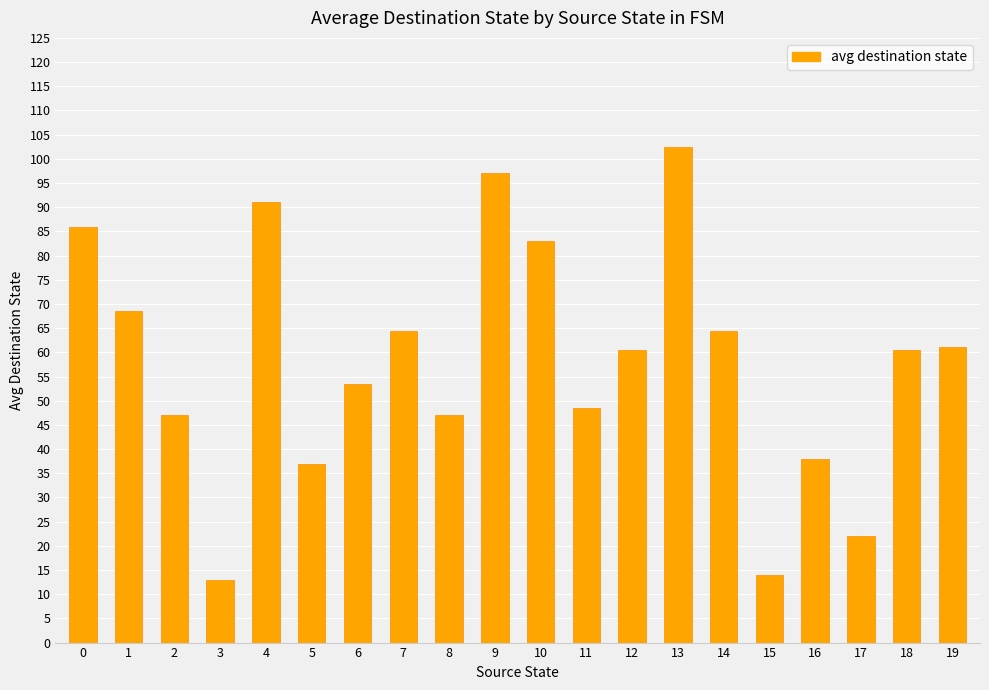

What is the difference between the values at 16 and 19?

23.0